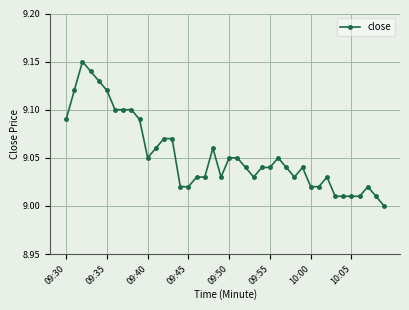

True or false: there are more than 2 points higher than both neighbors.

True